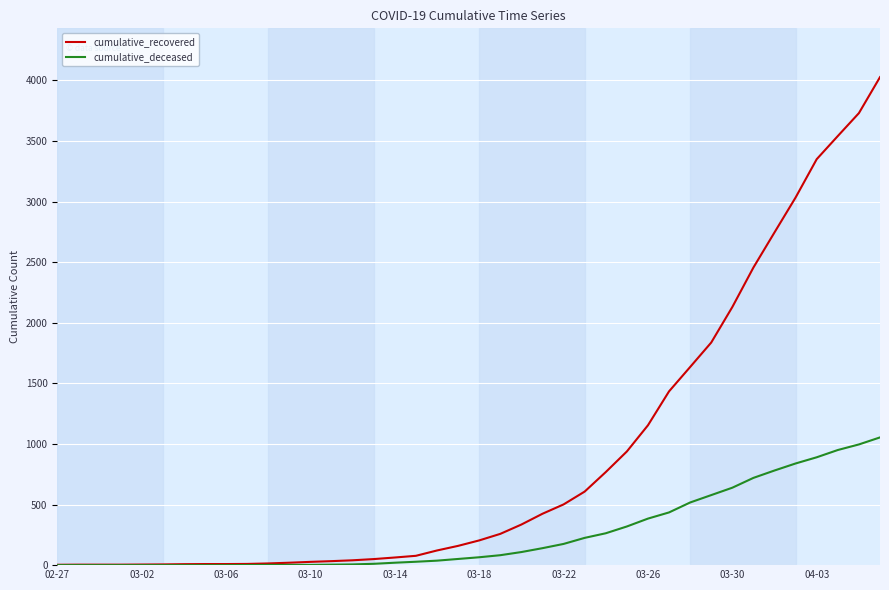

What is the greatest value displayed?

4027